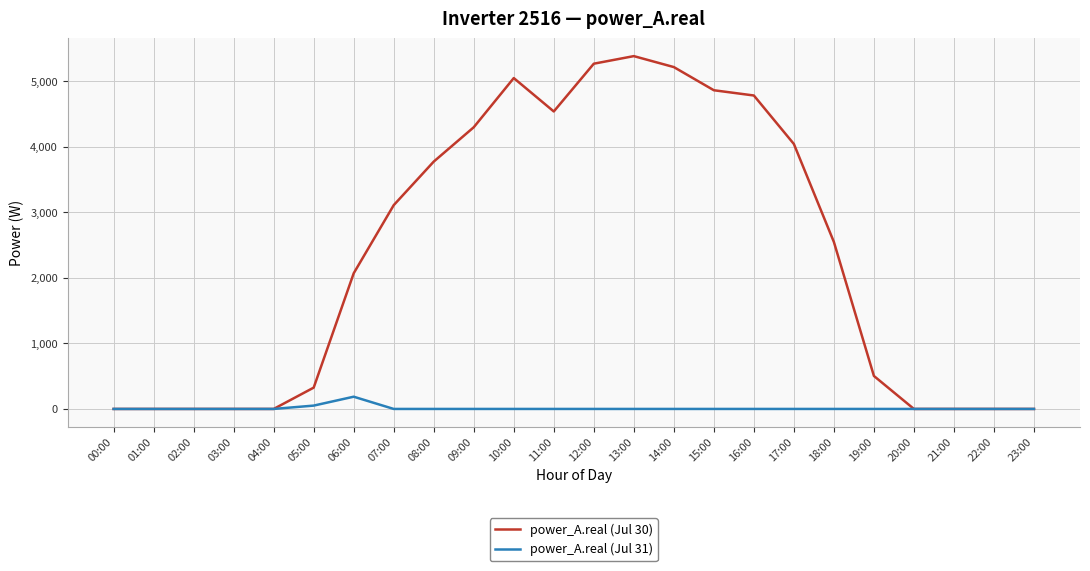

Which series has the largest range (max minus min)?

power_A.real (Jul 30)